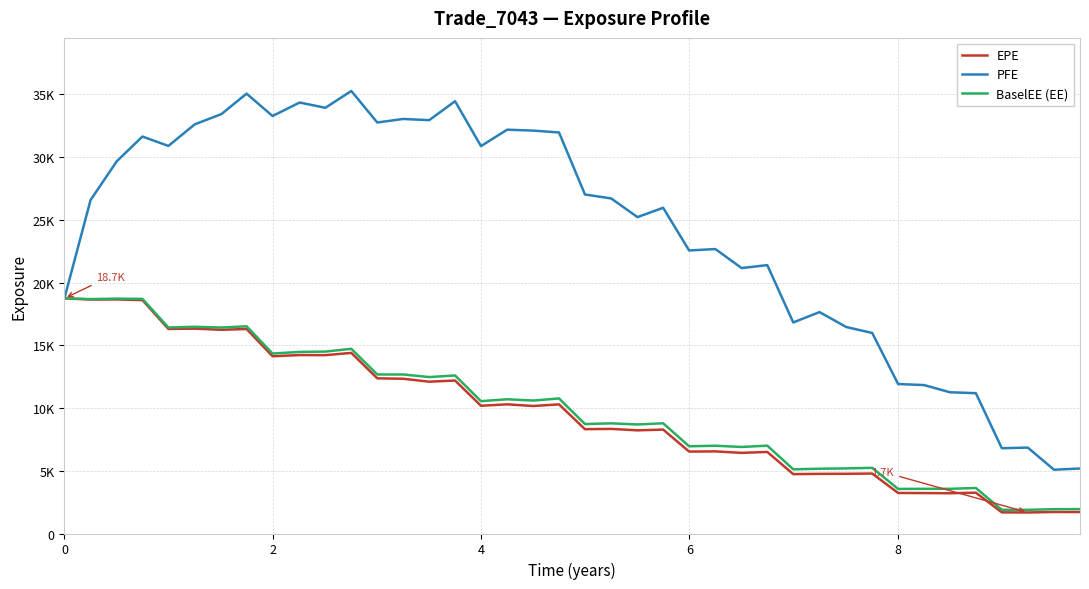

Is this an area chart (filled region under the line)?

No